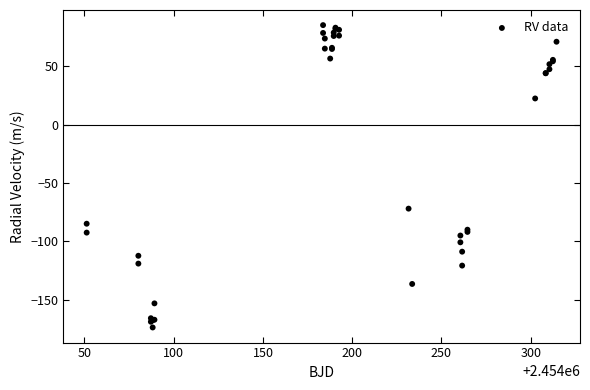

What Y value in the scatter plot is closest to -44?

-71.9